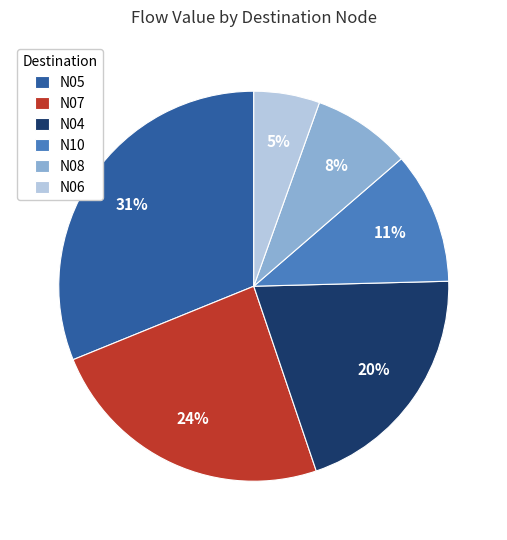

Is there a majority slice in this chart?

No